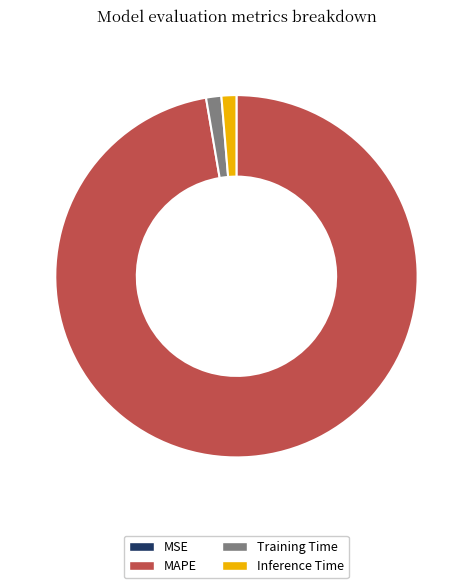

Do Training Time and Inference Time together represent more than half of the pie?

No